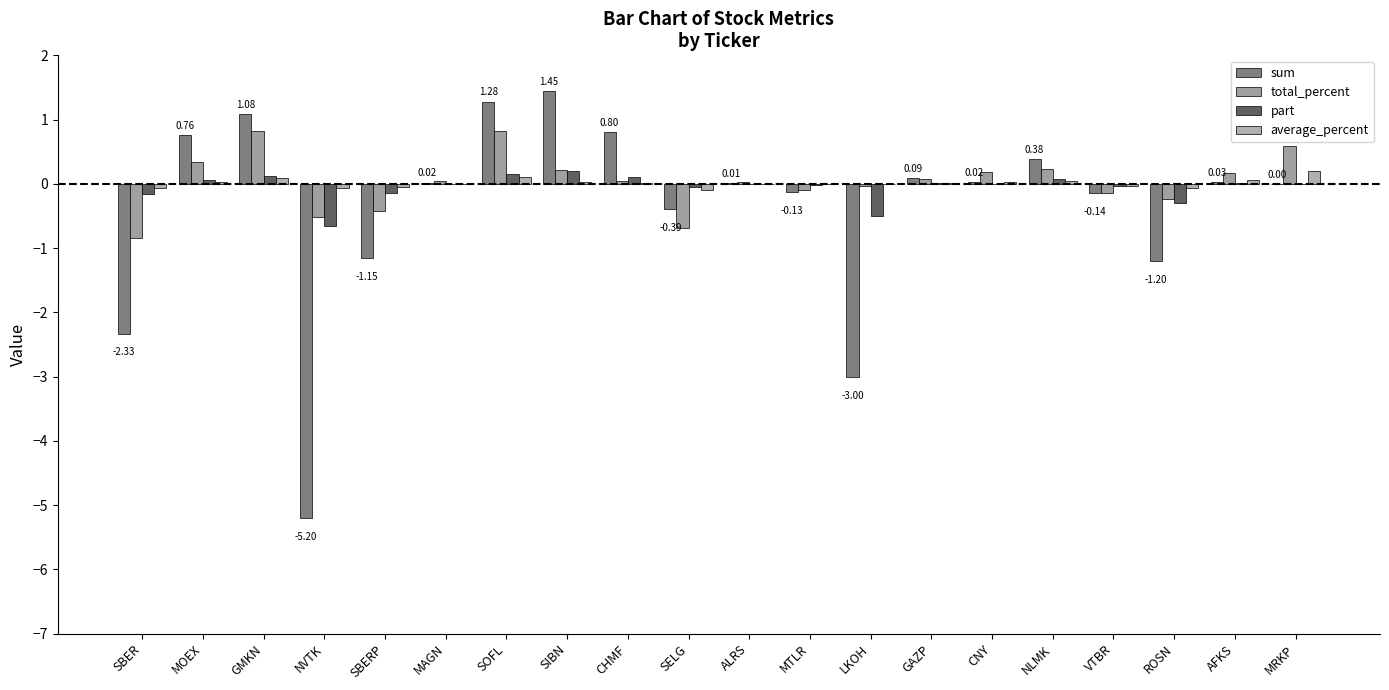

How many data points does each series have?

20